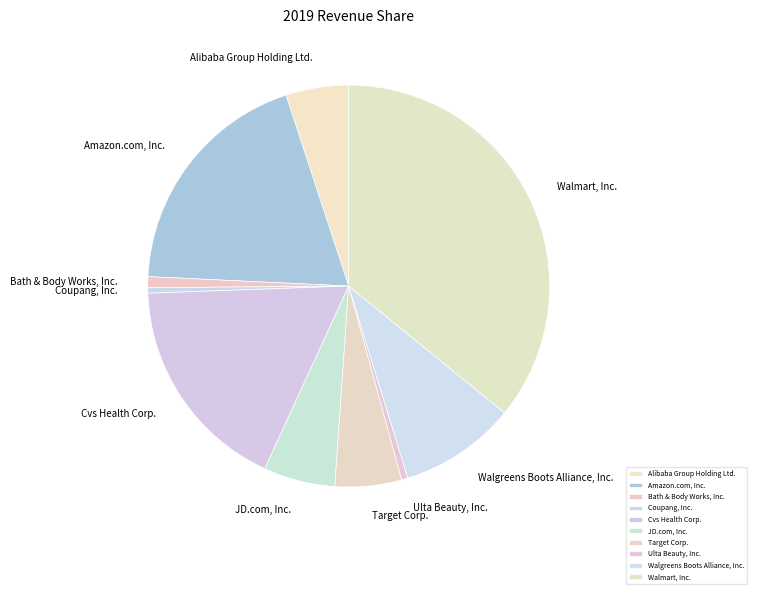

The Walmart, Inc. slice represents 36% of the pie. True or false?

True